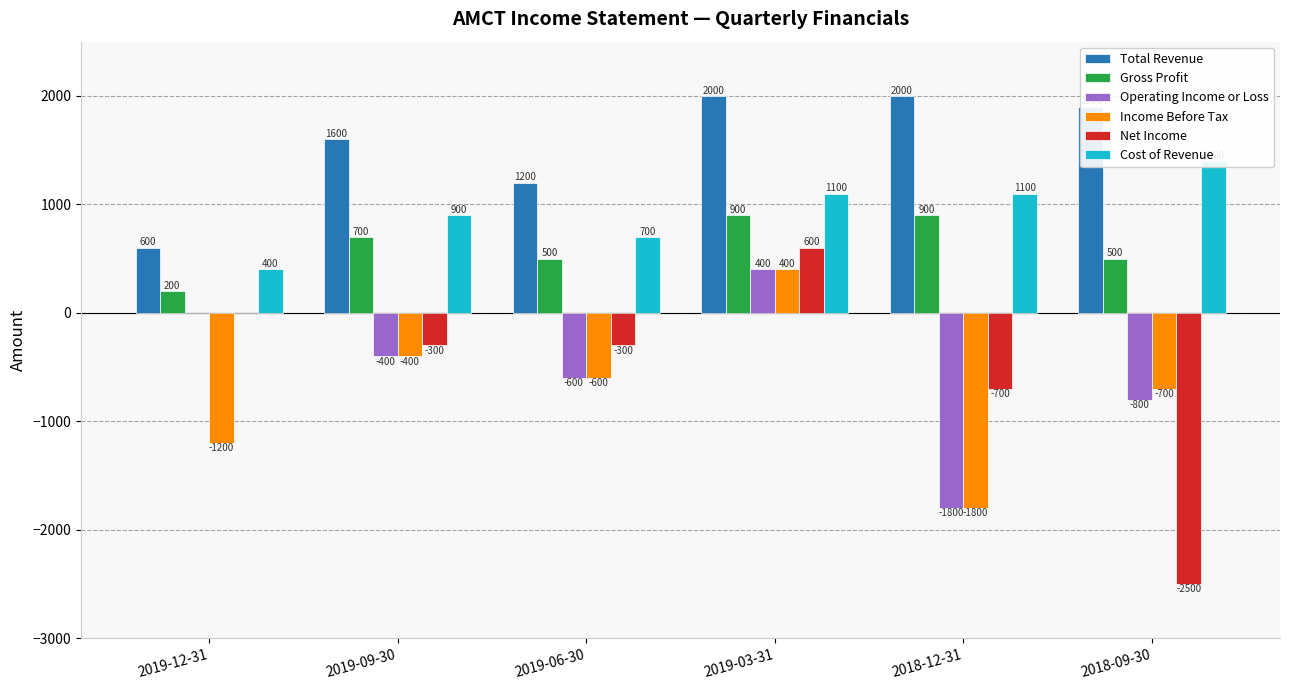

What is the minimum value shown in the chart?

-2500